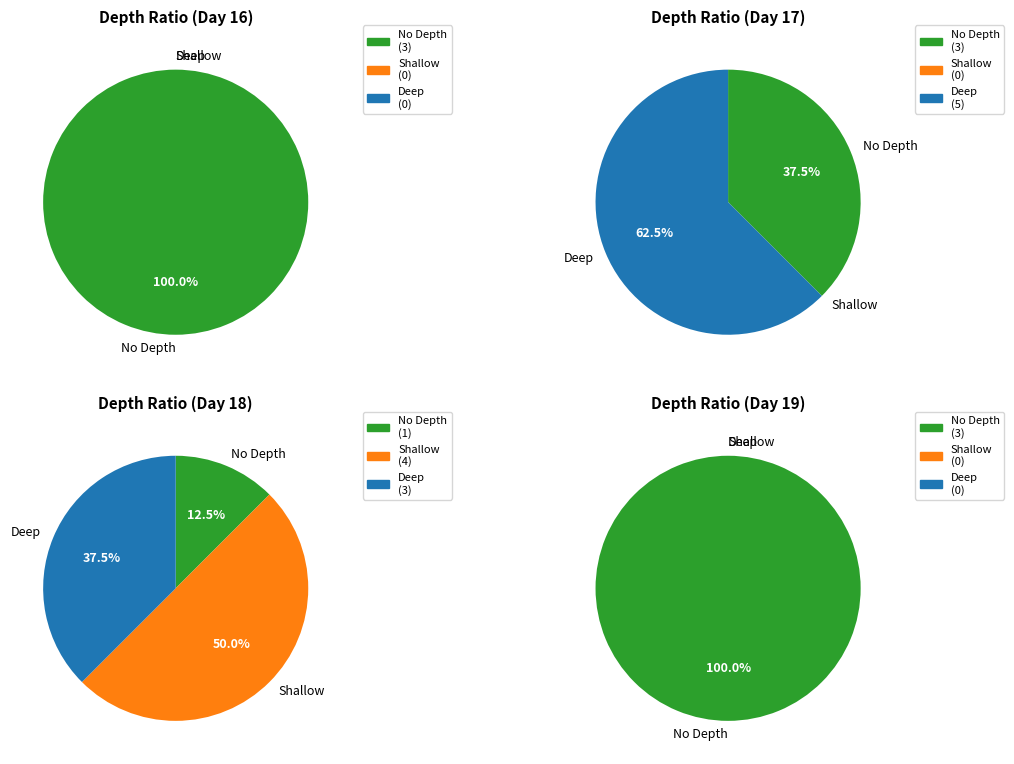

Does 19 account for over 50% of the chart?

No